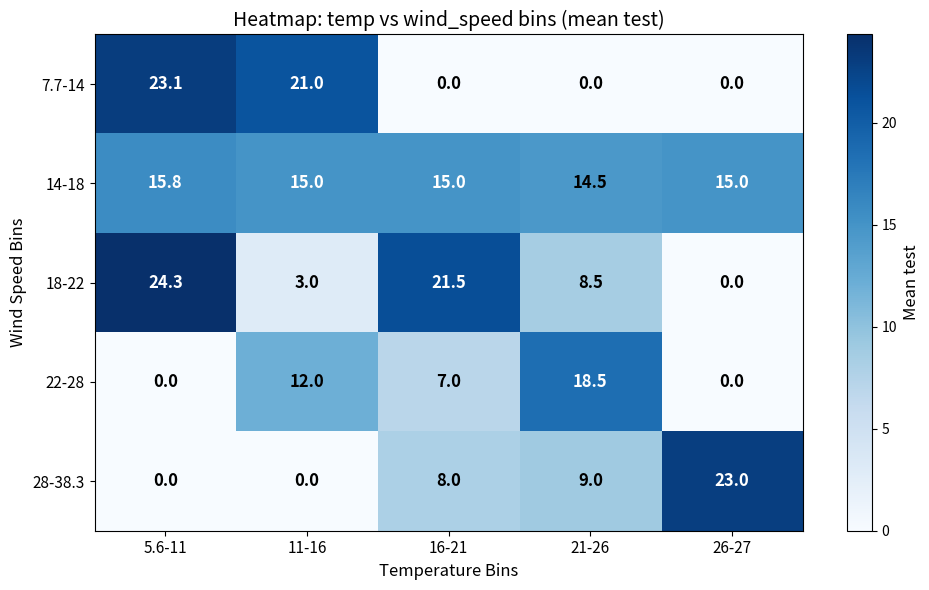

At which category is the sum across all series the highest?

5.6-11